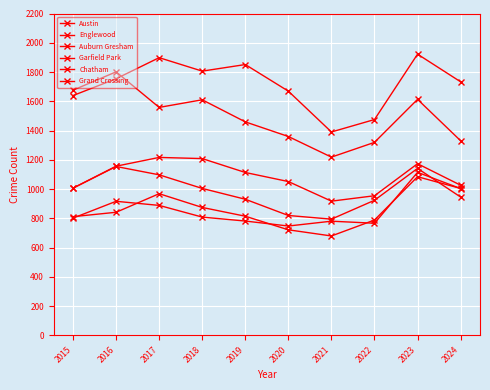

Rank the categories by Garfield Park value from highest to lowest.

2017, 2018, 2023, 2016, 2019, 2020, 2024, 2015, 2022, 2021